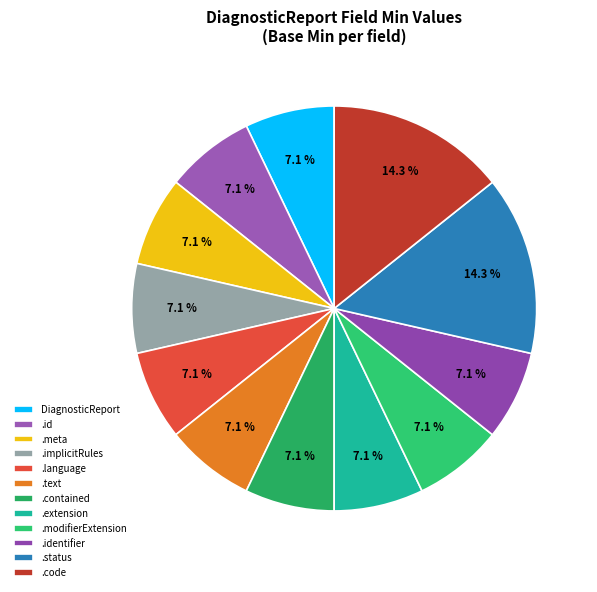

What is the largest slice in the pie chart?

DiagnosticReport.status